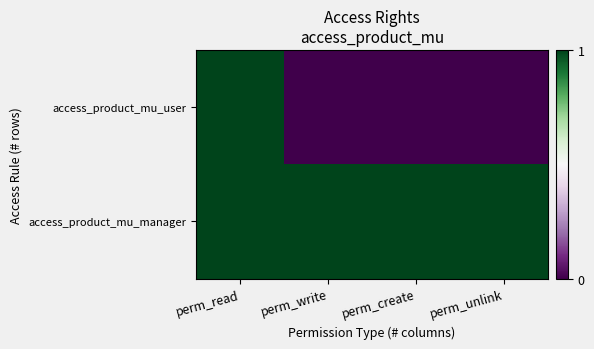

Rank the series by their maximum value, from lowest to highest.

access_product_mu_user, access_product_mu_manager